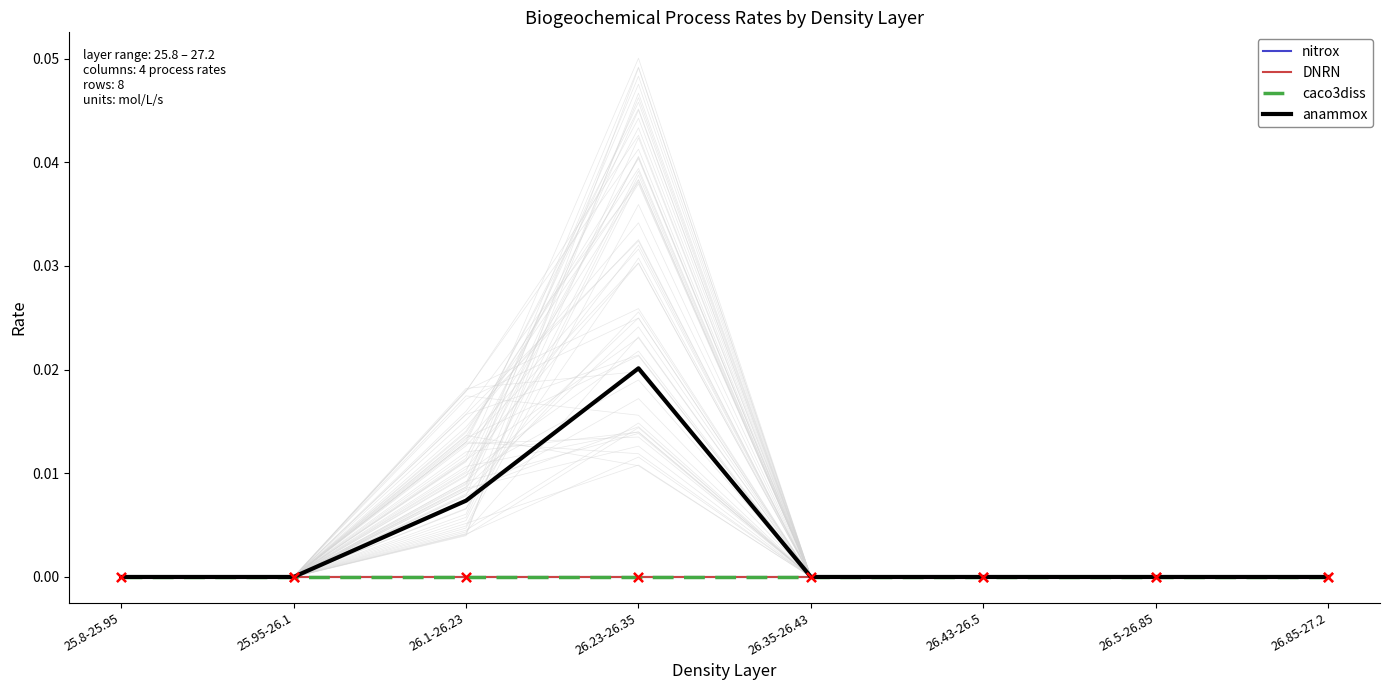

Which series has the largest total across all categories?

anammox